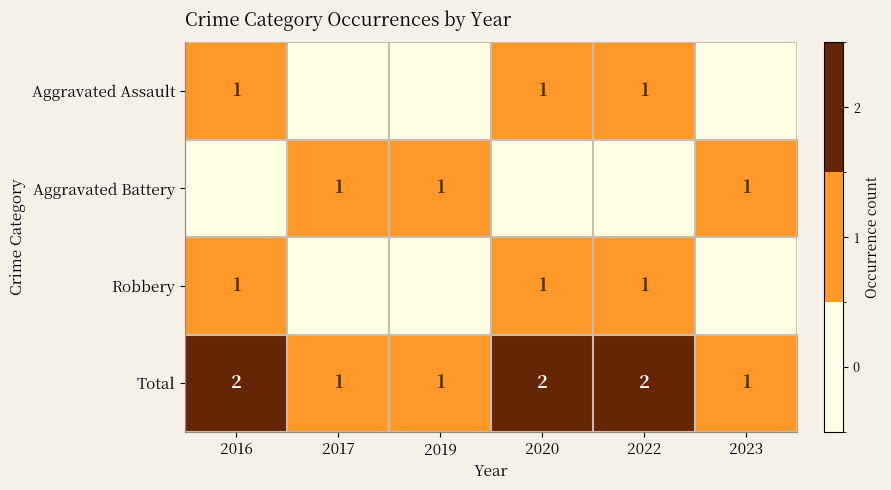

How many Total values are between 1 and 2?

6